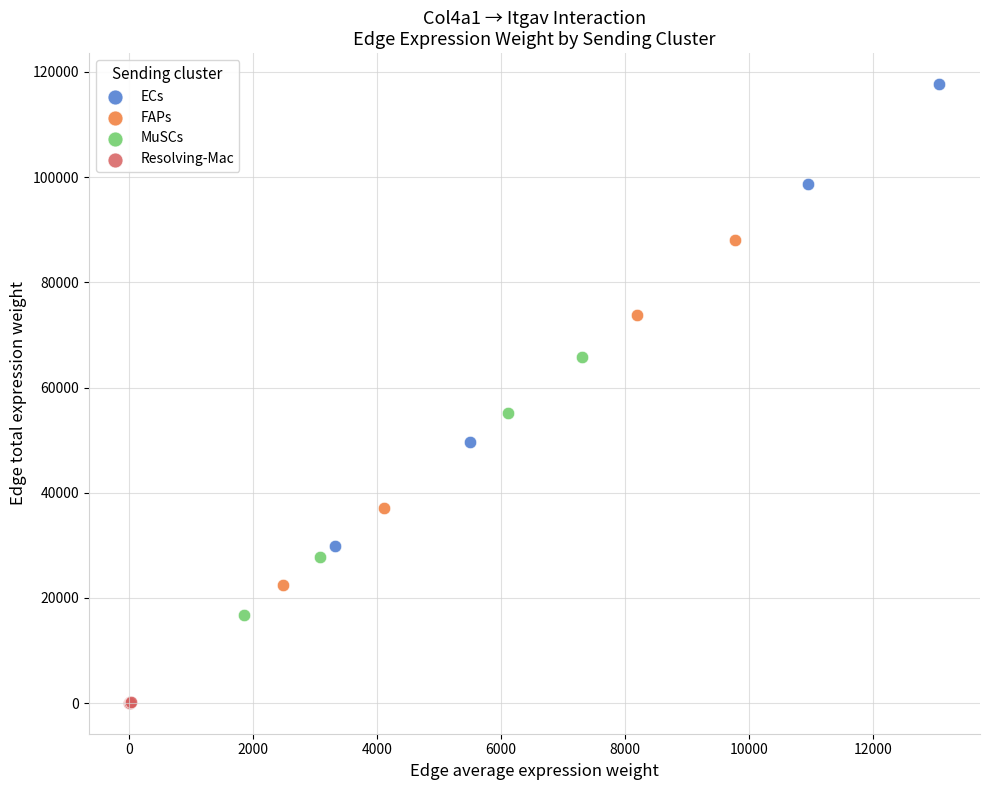

Which series reaches the maximum Y coordinate?

ECs